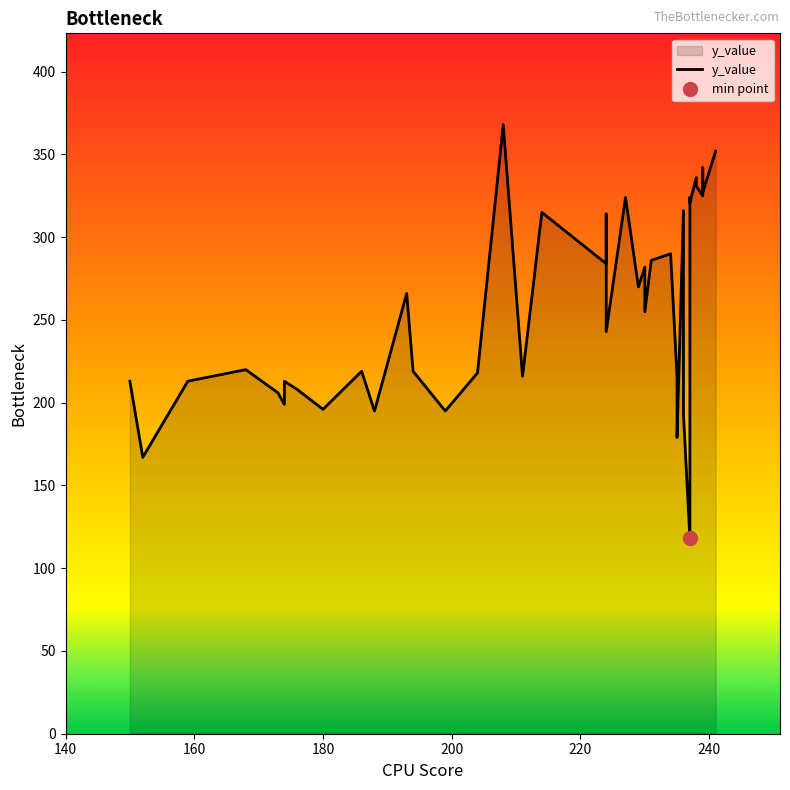

What is the average value?

257